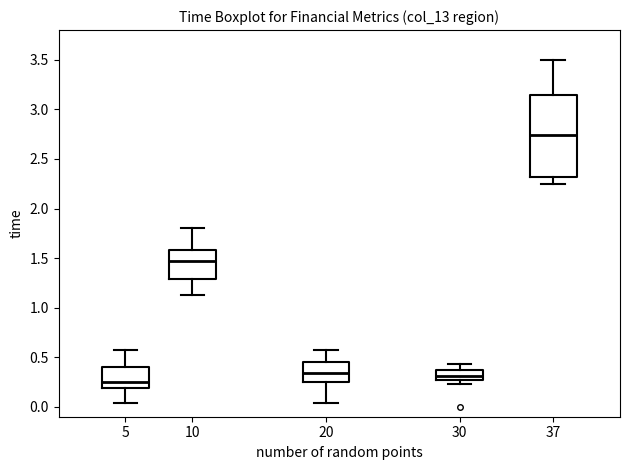

Where is the upper edge of the box at x = 30 on the y-axis? The values are not printed on the chart, so give them approximately, as read against the axis.

0.35